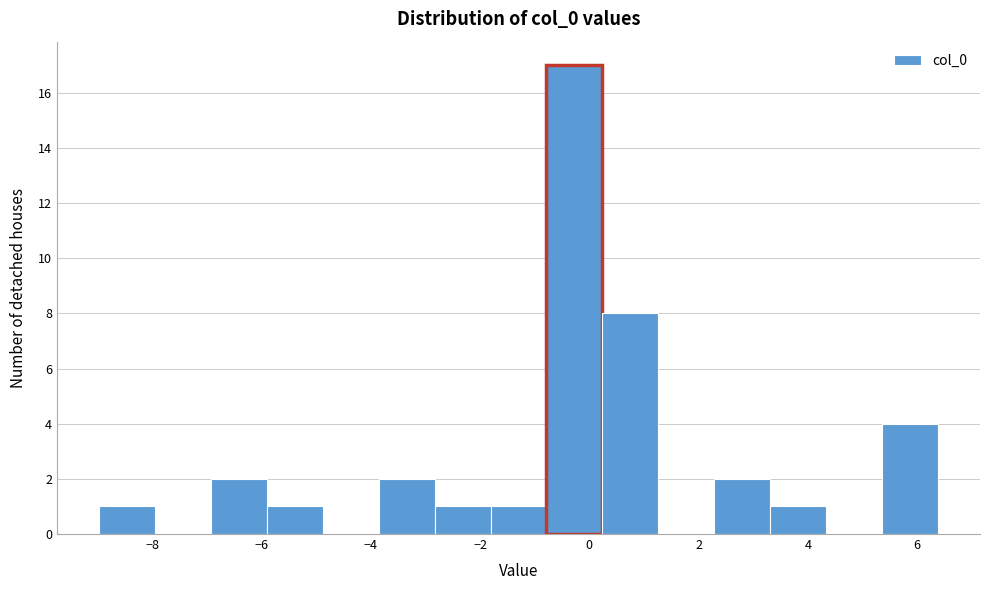

Over which range of the x-axis is the bar tallest?

-0.8 to 0.2